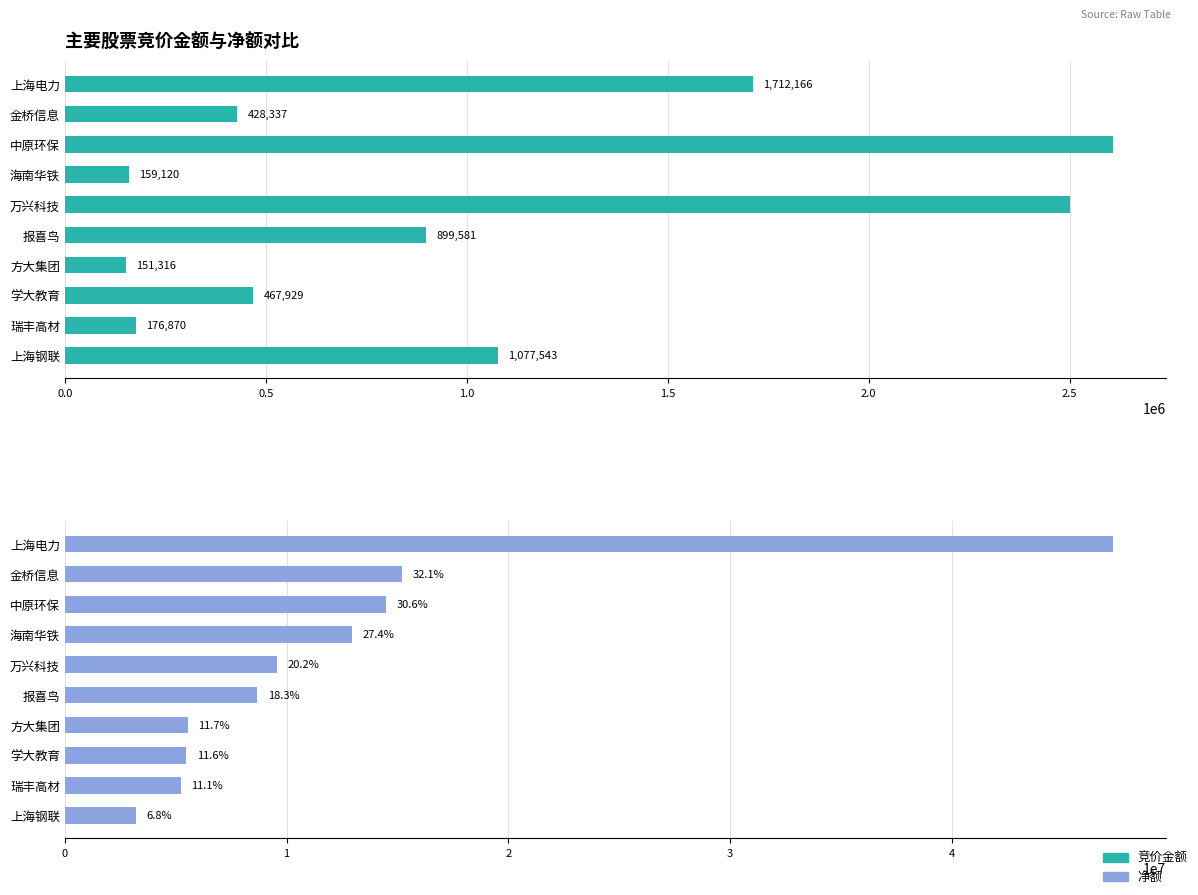

Reading left to right, transcribe all the data shown in this chart.

竞价金额: 1712166	428337	2608424	159120	2500400	899581	151316	467929	176870	1077543
净额: 47274287	15196983	14483337	12969141	9567948	8671198	5534680	5477352	5240891	3215751